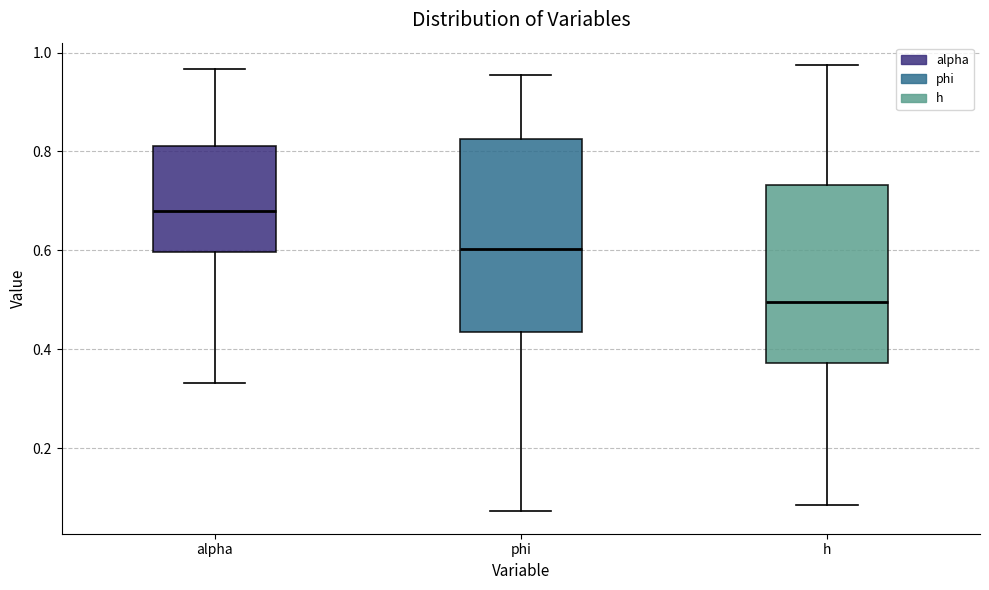

Which box's median line is the highest?

alpha